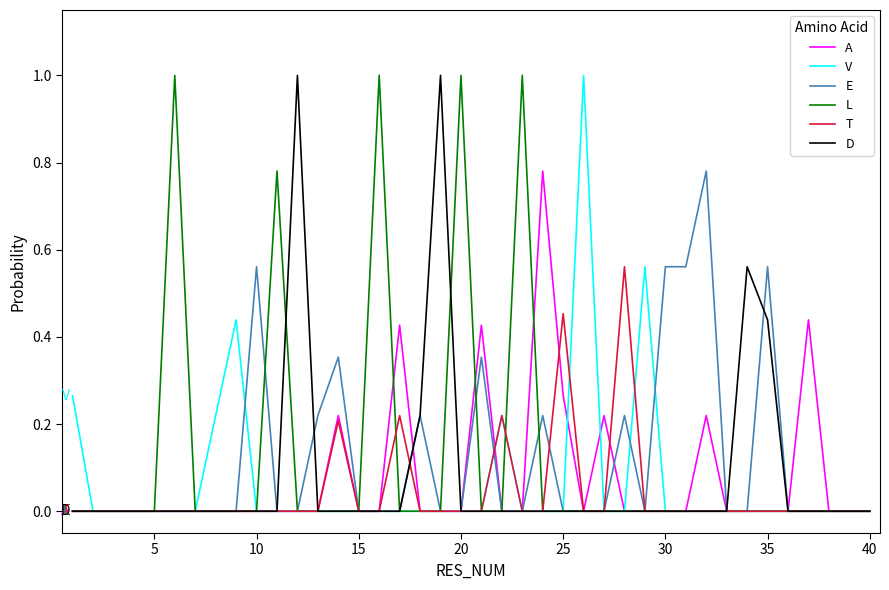

True or false: L has a value of 0.0 at 30.

True